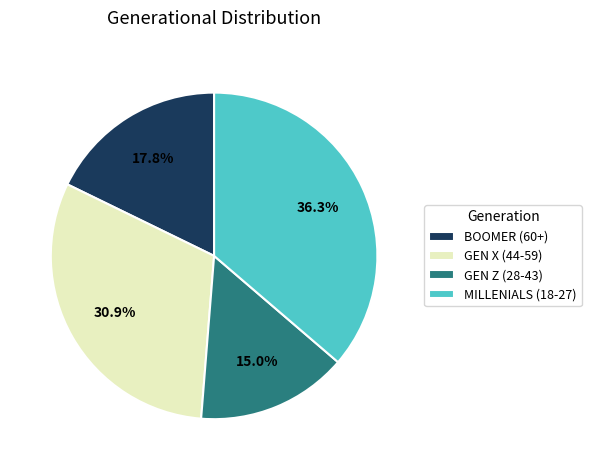

What is the ratio of the value at BOOMER (60+) to the value at GEN Z (28-43)?

1.2